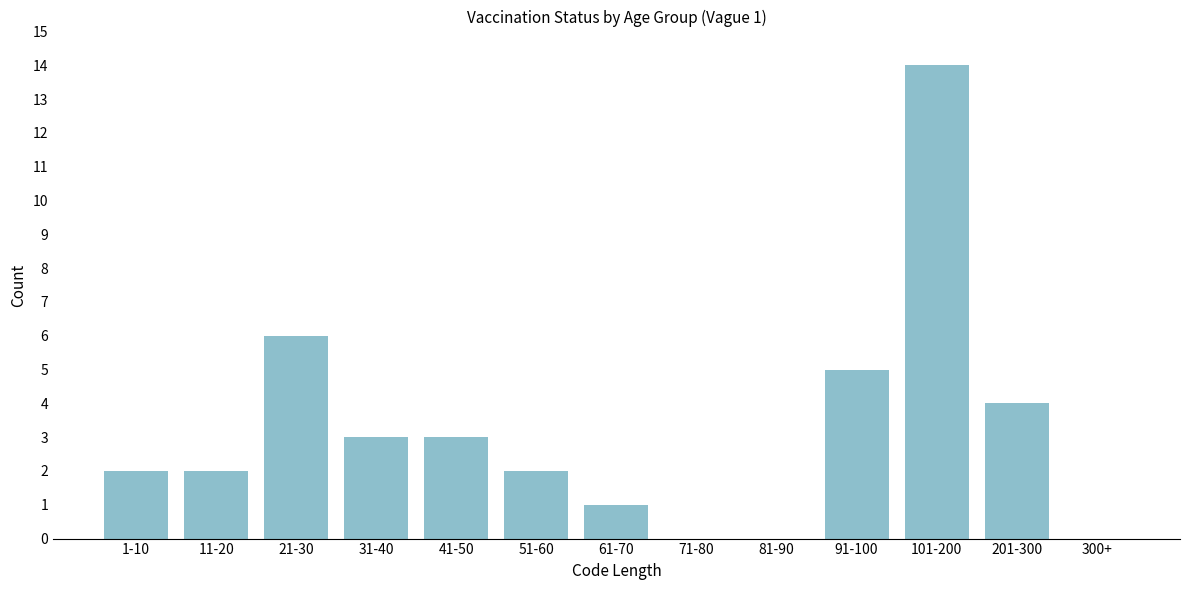

Reading left to right, what are all the values shown in this chart?

1-10=2	11-20=2	21-30=6	31-40=3	41-50=3	51-60=2	61-70=1	71-80=0	81-90=0	91-100=5	101-200=14	201-300=4	300+=0